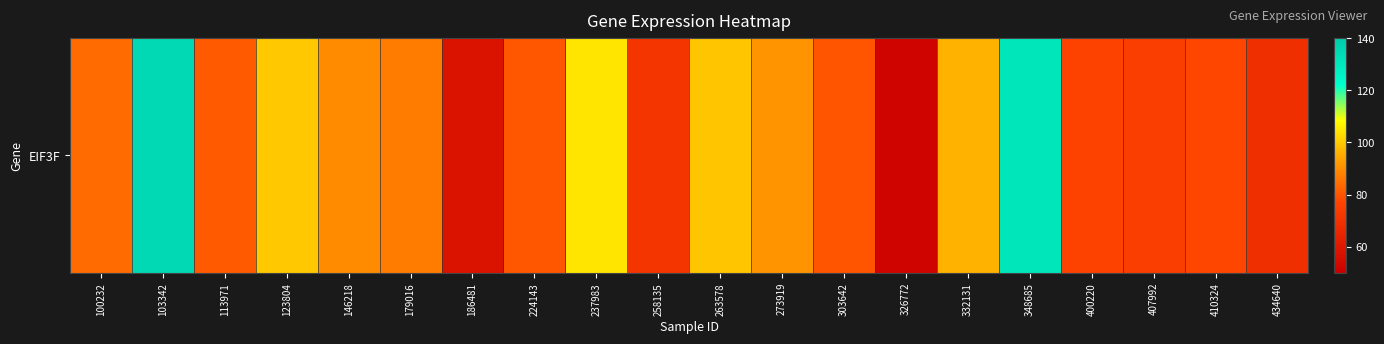

Reading left to right, extract all data points from this chart.

100232=84.0	103342=134.9	113971=81.0	123804=99.8	146218=89.9	179016=87.1	186481=57.8	224143=80.3	237983=104.5	258135=71.3	263578=99.5	273919=91.1	303642=79.9	326772=51.8	332131=96.3	348685=130.6	400220=76.5	407992=74.5	410324=77.4	434640=68.9